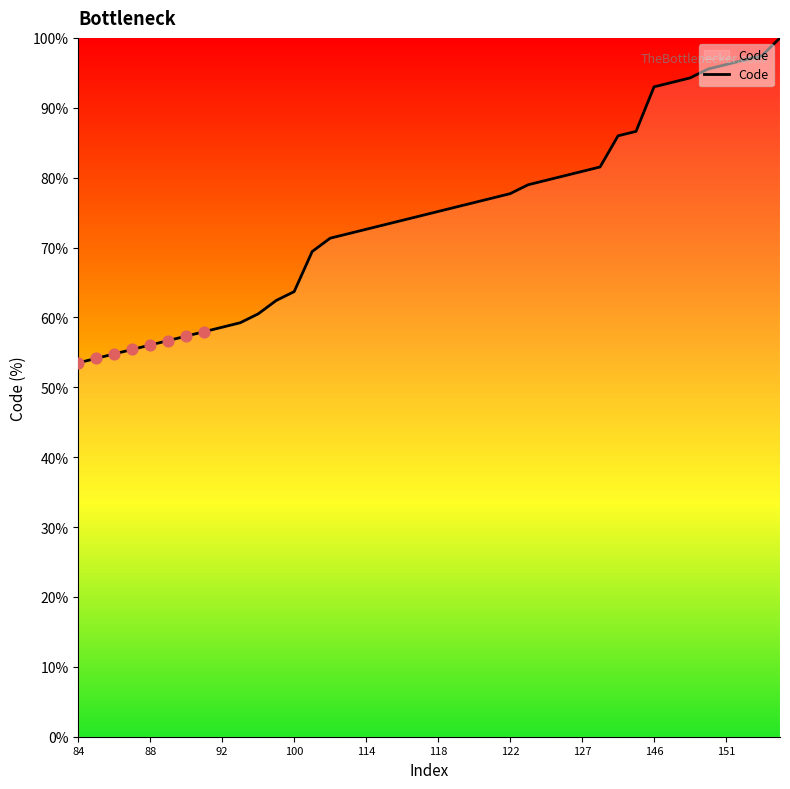

What is the minimum value shown in the chart?

53.5